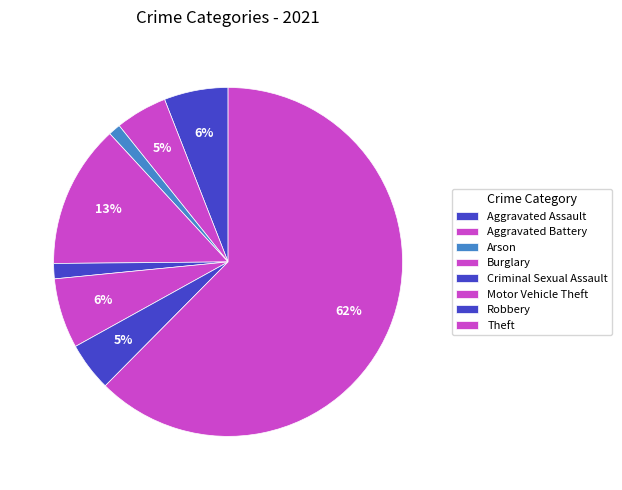

How many segments does this pie chart have?

8